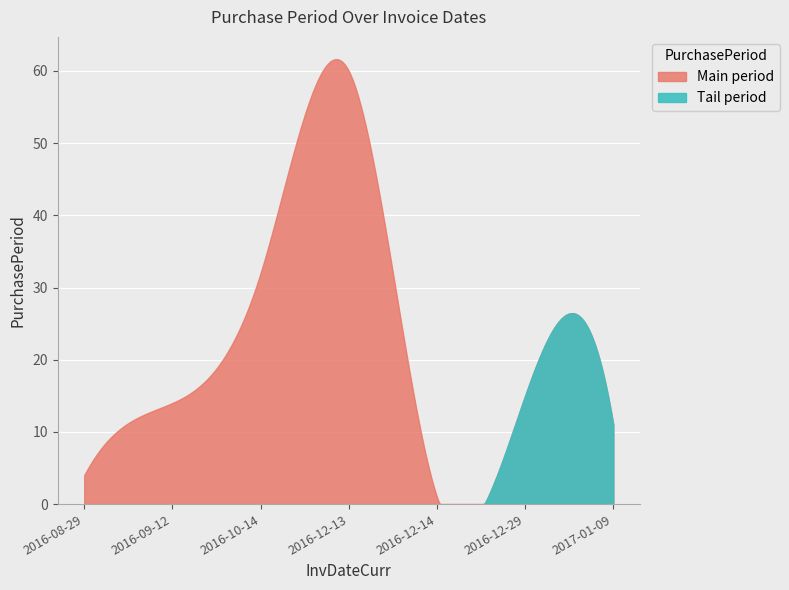

What is the sum of the values at 2016-12-13 and 2016-12-14?

61